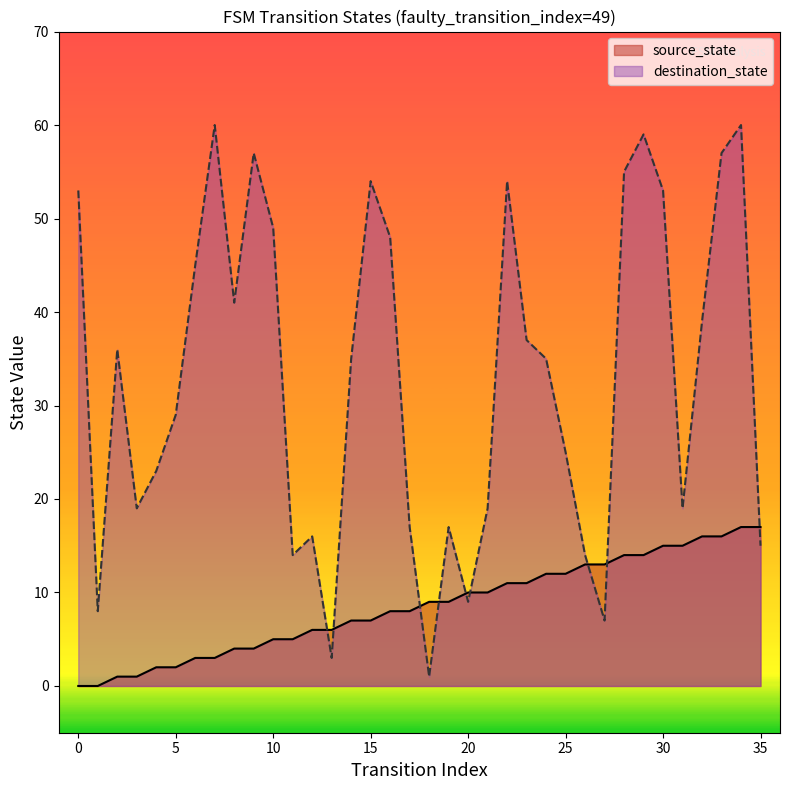

Rank the series by their average value, from highest to lowest.

destination_state, source_state